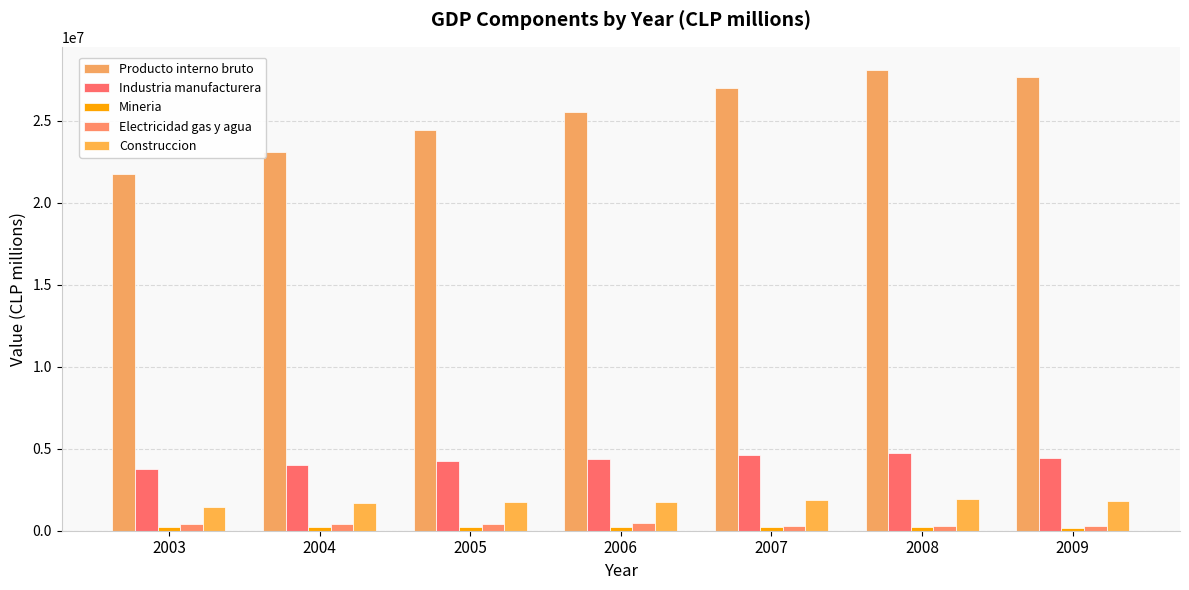

What is the difference between the second highest and minimum values in the Producto interno bruto series?

5880175